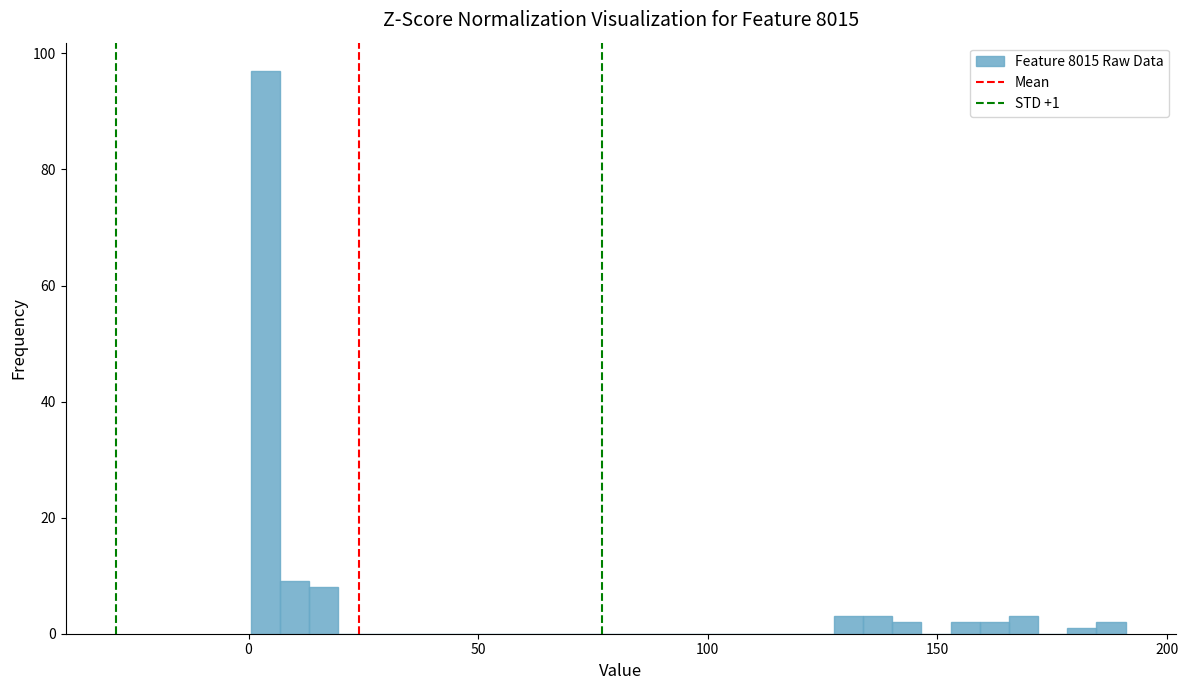

Around what value on the x-axis is the tallest bar? Give the approximate position of its centre, as read against the axis.

5